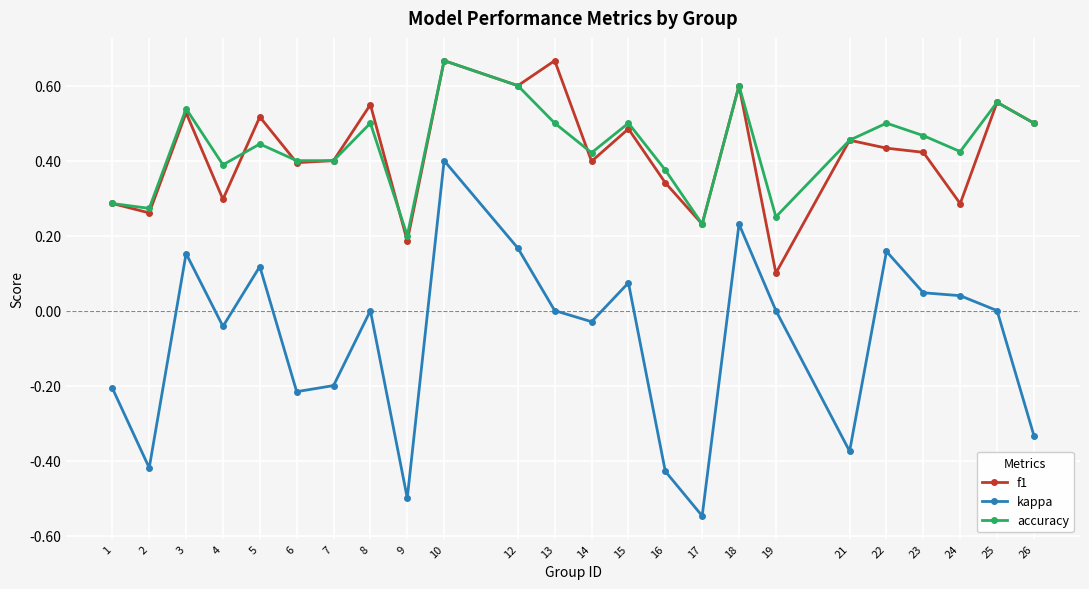

Which series changed the most between 5 and 21?

kappa